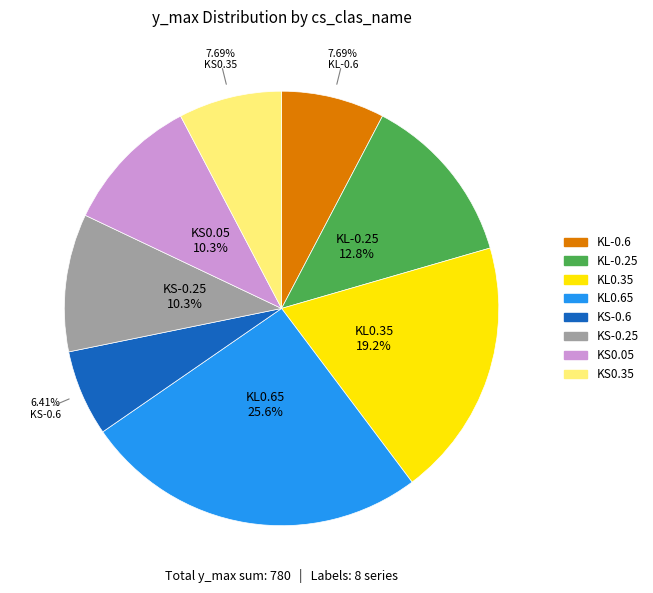

Which has a higher value, KS0.05 or KS0.35?

KS0.05